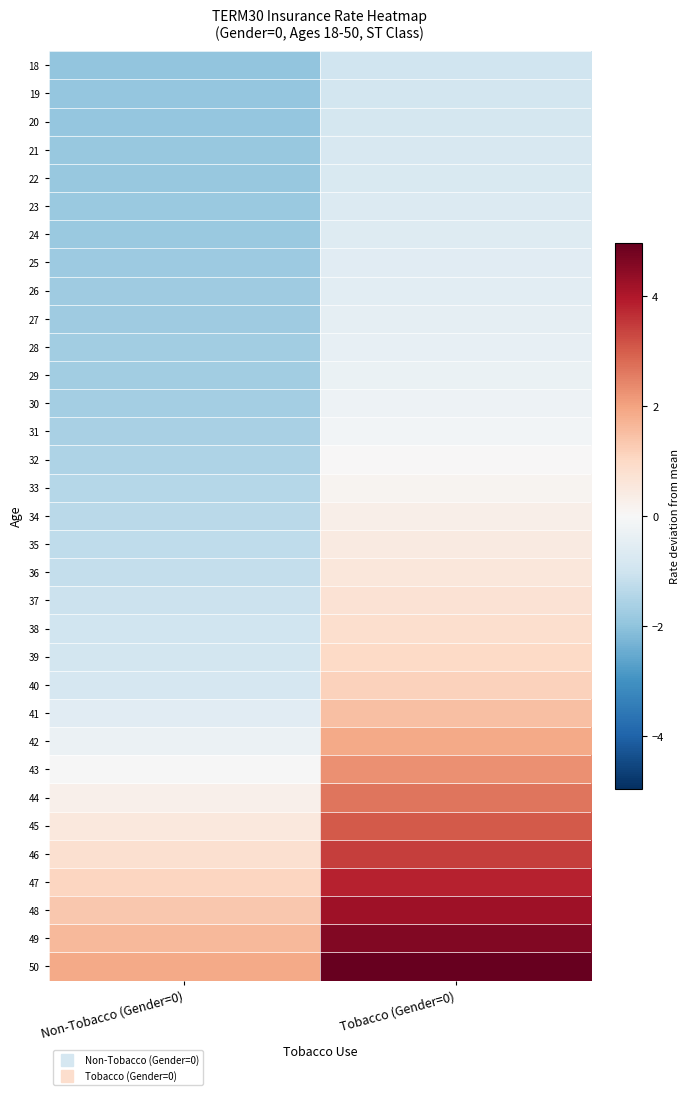

Reading right to left, transcribe all the data shown in this chart.

18: Tobacco (Gender=0)=-1.0	Non-Tobacco (Gender=0)=-2.0
19: Tobacco (Gender=0)=-0.9	Non-Tobacco (Gender=0)=-1.9
20: Tobacco (Gender=0)=-0.9	Non-Tobacco (Gender=0)=-1.9
21: Tobacco (Gender=0)=-0.8	Non-Tobacco (Gender=0)=-1.9
22: Tobacco (Gender=0)=-0.8	Non-Tobacco (Gender=0)=-1.9
23: Tobacco (Gender=0)=-0.7	Non-Tobacco (Gender=0)=-1.9
24: Tobacco (Gender=0)=-0.6	Non-Tobacco (Gender=0)=-1.8
25: Tobacco (Gender=0)=-0.6	Non-Tobacco (Gender=0)=-1.8
26: Tobacco (Gender=0)=-0.5	Non-Tobacco (Gender=0)=-1.8
27: Tobacco (Gender=0)=-0.5	Non-Tobacco (Gender=0)=-1.8
28: Tobacco (Gender=0)=-0.4	Non-Tobacco (Gender=0)=-1.7
29: Tobacco (Gender=0)=-0.3	Non-Tobacco (Gender=0)=-1.7
30: Tobacco (Gender=0)=-0.3	Non-Tobacco (Gender=0)=-1.7
31: Tobacco (Gender=0)=-0.1	Non-Tobacco (Gender=0)=-1.6
32: Tobacco (Gender=0)=0.0	Non-Tobacco (Gender=0)=-1.5
33: Tobacco (Gender=0)=0.1	Non-Tobacco (Gender=0)=-1.4
34: Tobacco (Gender=0)=0.3	Non-Tobacco (Gender=0)=-1.3
35: Tobacco (Gender=0)=0.4	Non-Tobacco (Gender=0)=-1.3
36: Tobacco (Gender=0)=0.6	Non-Tobacco (Gender=0)=-1.2
37: Tobacco (Gender=0)=0.7	Non-Tobacco (Gender=0)=-1.1
38: Tobacco (Gender=0)=0.8	Non-Tobacco (Gender=0)=-1.0
39: Tobacco (Gender=0)=1.0	Non-Tobacco (Gender=0)=-0.9
40: Tobacco (Gender=0)=1.1	Non-Tobacco (Gender=0)=-0.8
41: Tobacco (Gender=0)=1.5	Non-Tobacco (Gender=0)=-0.6
42: Tobacco (Gender=0)=1.9	Non-Tobacco (Gender=0)=-0.3
43: Tobacco (Gender=0)=2.3	Non-Tobacco (Gender=0)=-0.0
44: Tobacco (Gender=0)=2.7	Non-Tobacco (Gender=0)=0.3
45: Tobacco (Gender=0)=3.0	Non-Tobacco (Gender=0)=0.5
46: Tobacco (Gender=0)=3.4	Non-Tobacco (Gender=0)=0.8
47: Tobacco (Gender=0)=3.8	Non-Tobacco (Gender=0)=1.1
48: Tobacco (Gender=0)=4.2	Non-Tobacco (Gender=0)=1.3
49: Tobacco (Gender=0)=4.6	Non-Tobacco (Gender=0)=1.6
50: Tobacco (Gender=0)=5.0	Non-Tobacco (Gender=0)=1.9